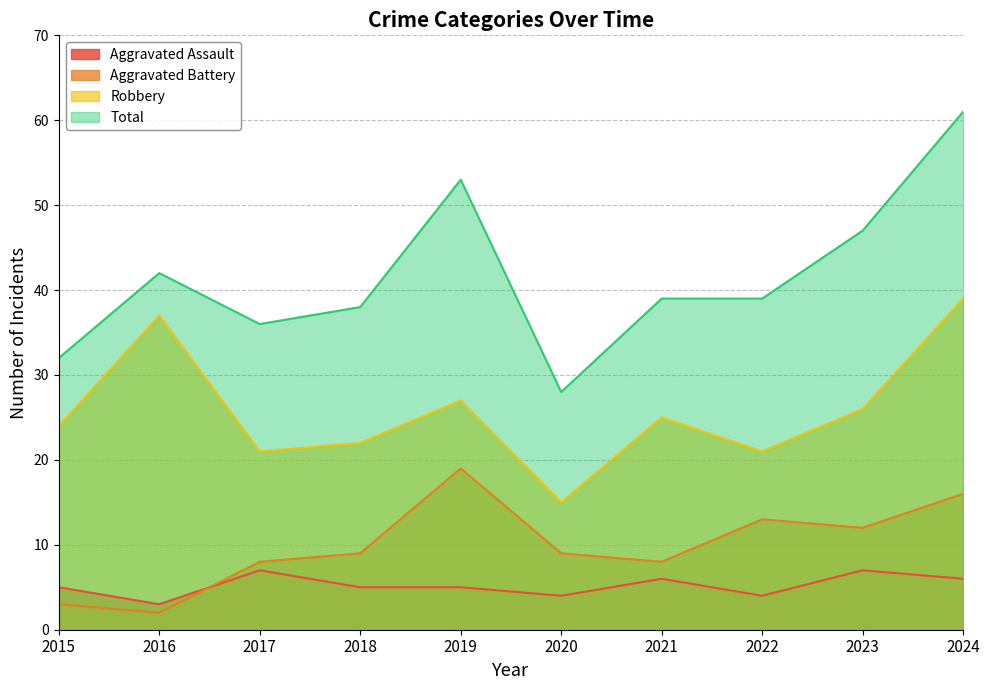

At which category does the chart reach its minimum across all series?

2016